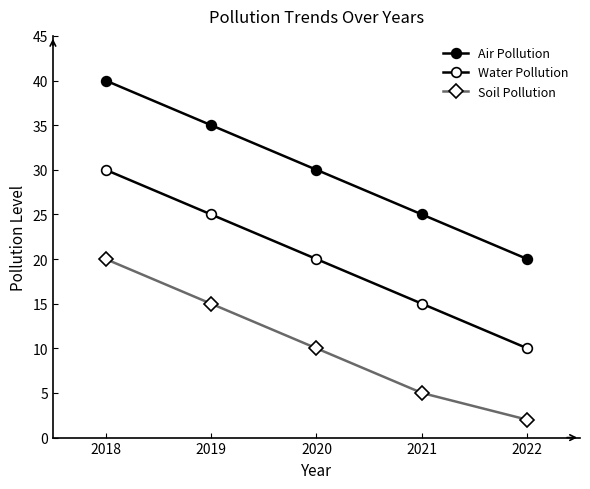

What is the greatest value displayed?

40